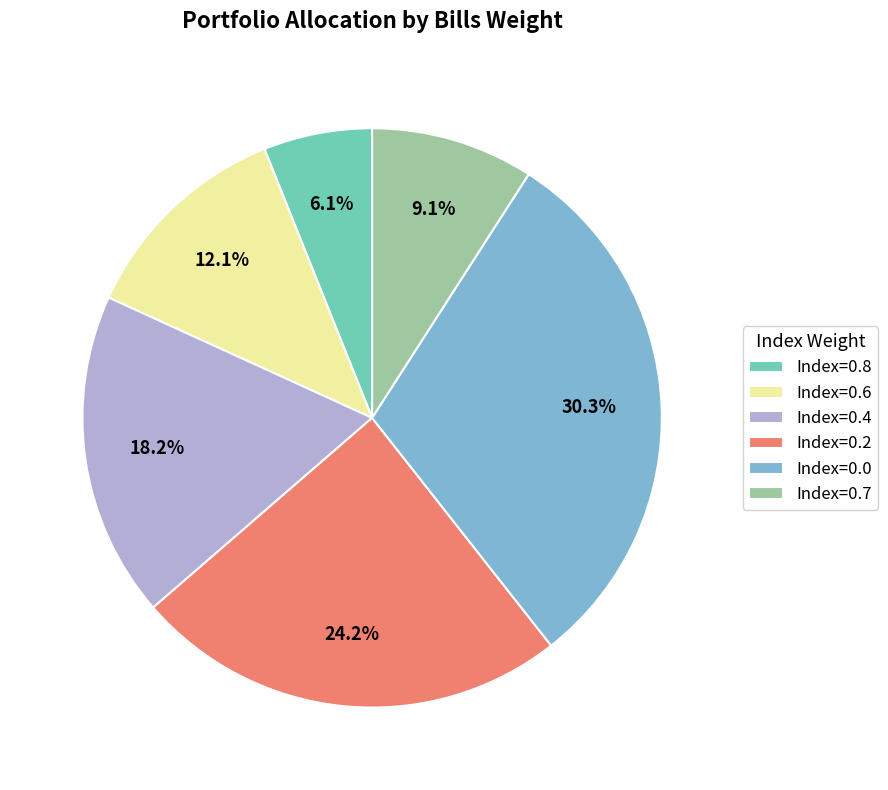

Does Index=0.7 represent more than half of the total?

No